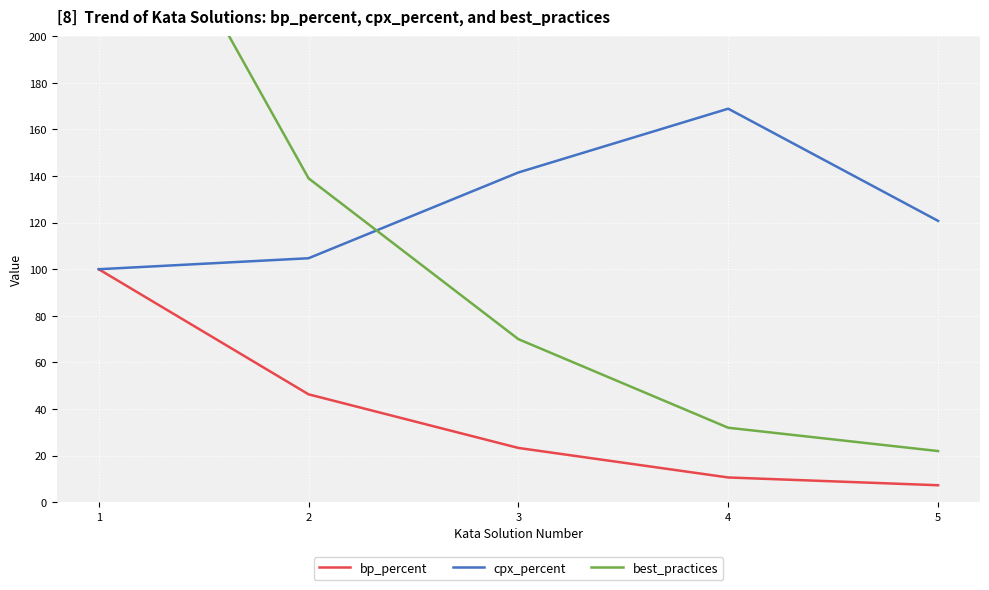

What is the smallest value displayed?

7.3